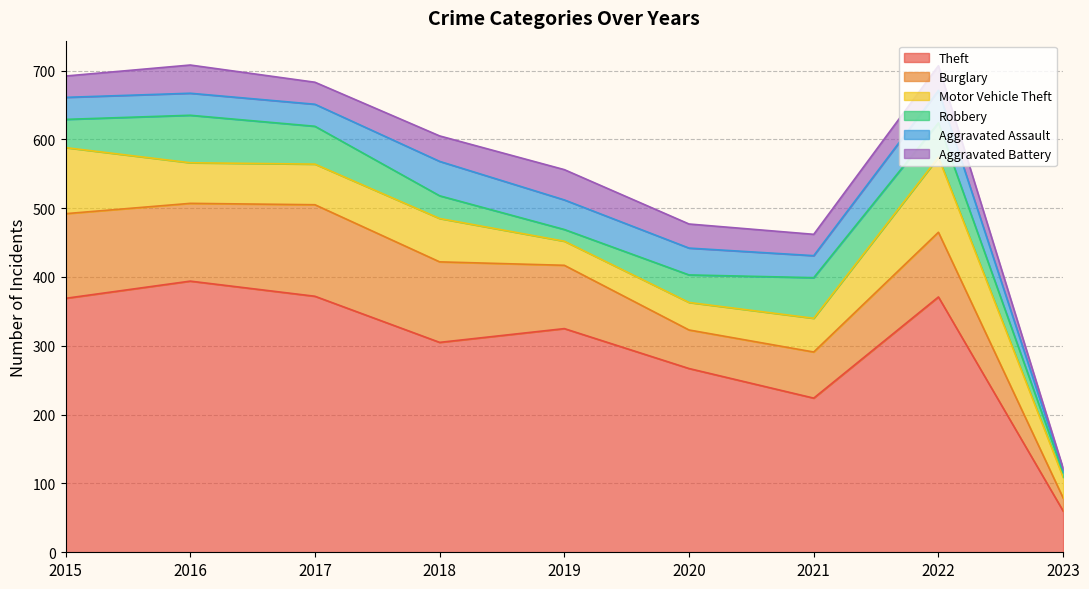

The Aggravated Battery series shows 35 at 2020. True or false?

True